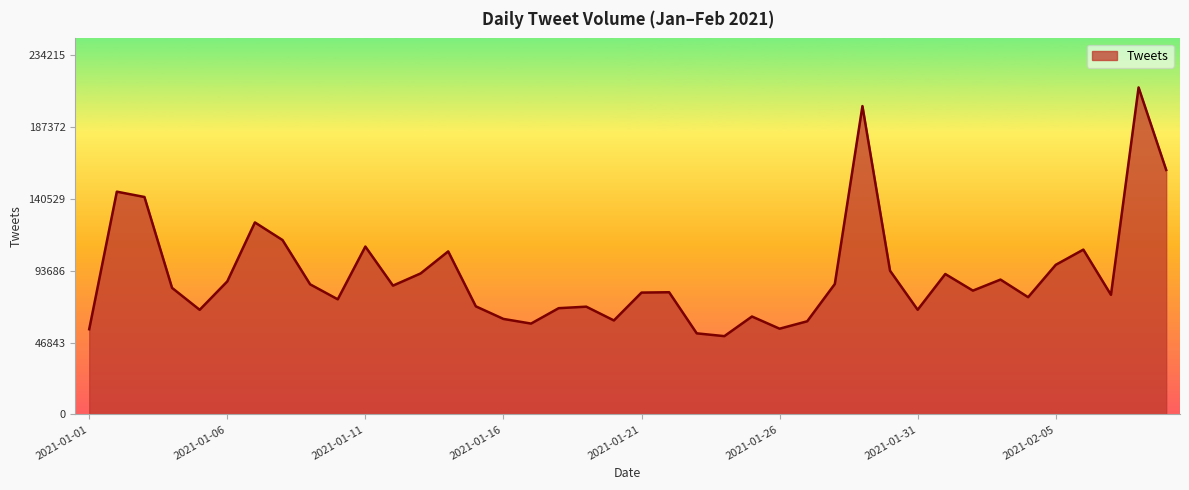

What is the maximum value shown in the chart?

212923